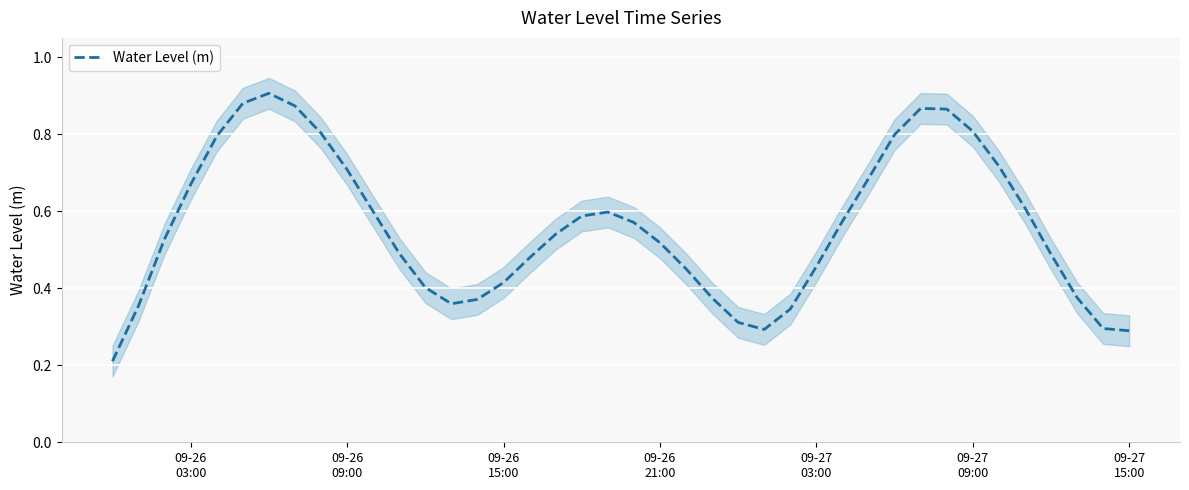

How many points are higher than both their immediate neighbors (excluding endpoints)?

3